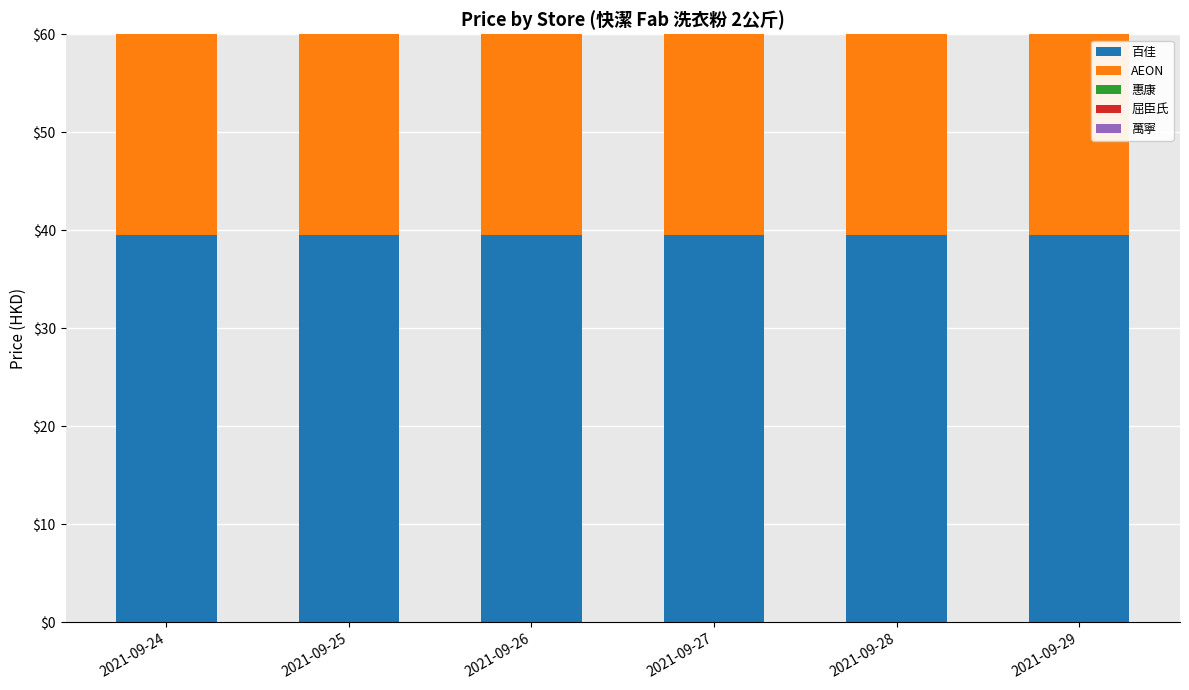

List the labels in order of 萬寧 value, smallest first.

2021-09-24, 2021-09-25, 2021-09-26, 2021-09-27, 2021-09-28, 2021-09-29